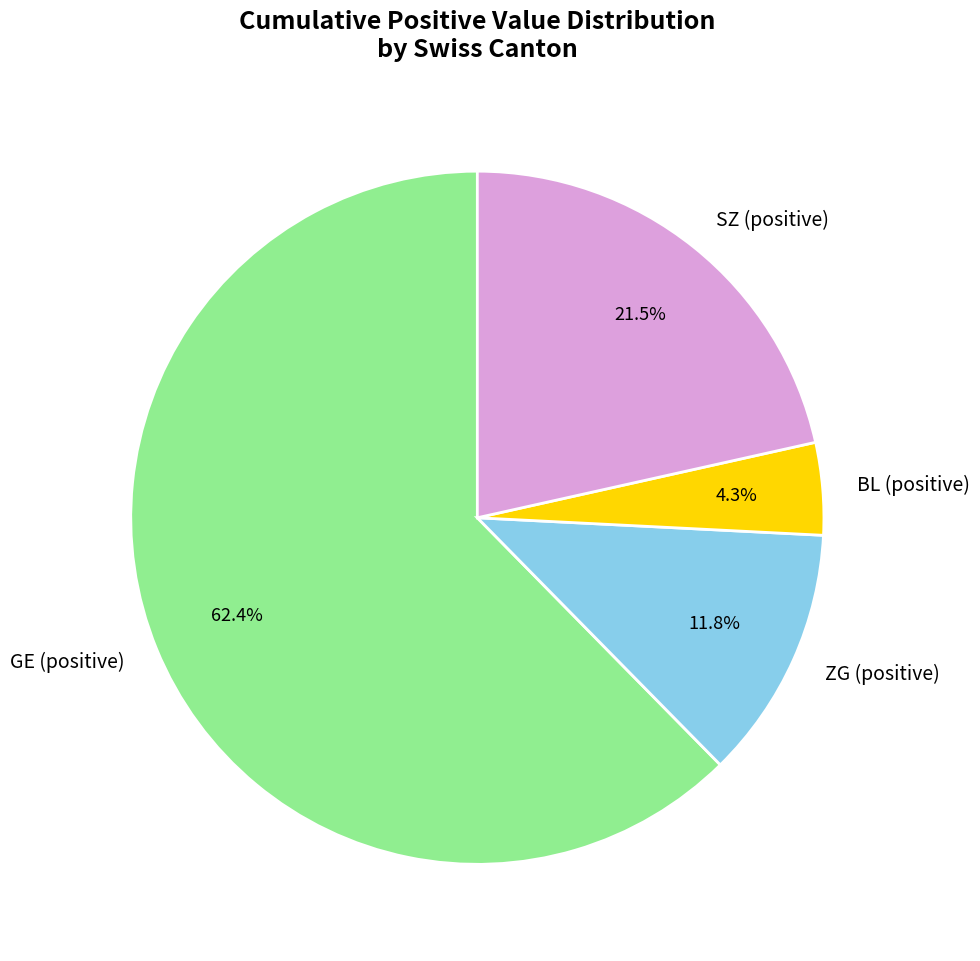

How many segments does this pie chart have?

4